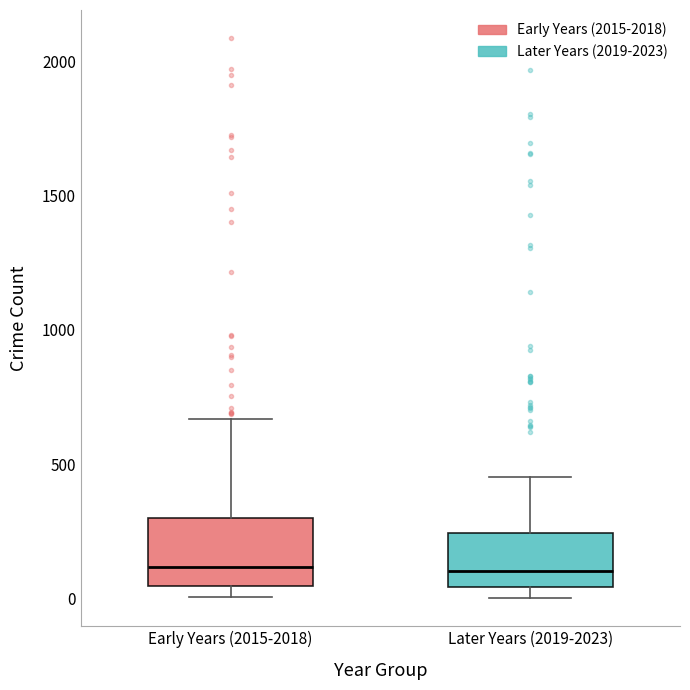

Reading left to right, transcribe this box plot: for each box, give where its median line is, the range the box spans, and where its two whiskers end, as read against the y-axis. The values are not printed on the chart, so give them approximately, as read against the axis.

Early Years (2015-2018): median 100, box 50 to 300, whiskers 0 to 650
Later Years (2019-2023): median 100, box 50 to 250, whiskers 0 to 450